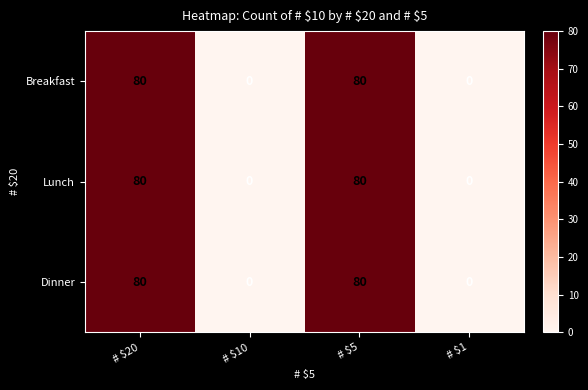

What is the maximum value for Dinner?

80